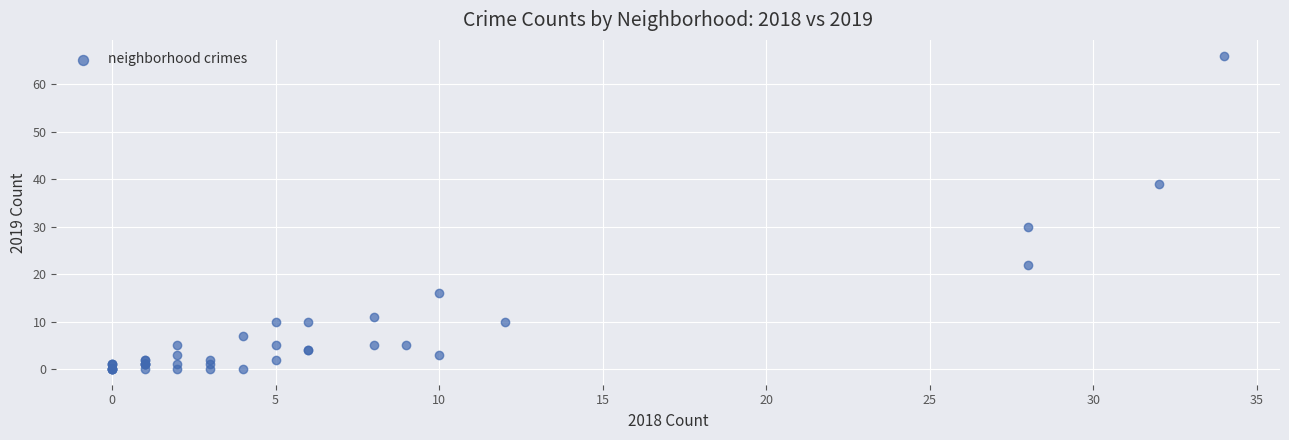

What Y value in the scatter plot is closest to 33?

30